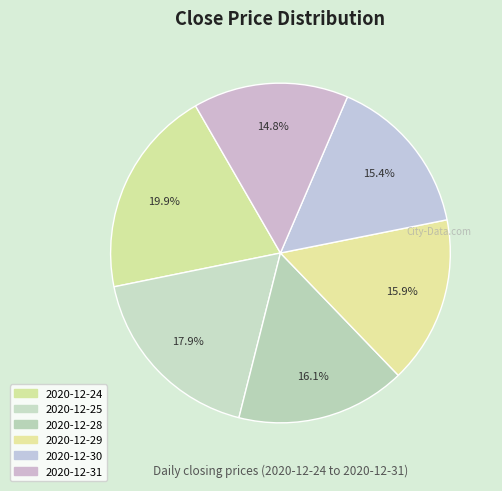

To the nearest percent, what portion does 2020-12-29 represent?

16%